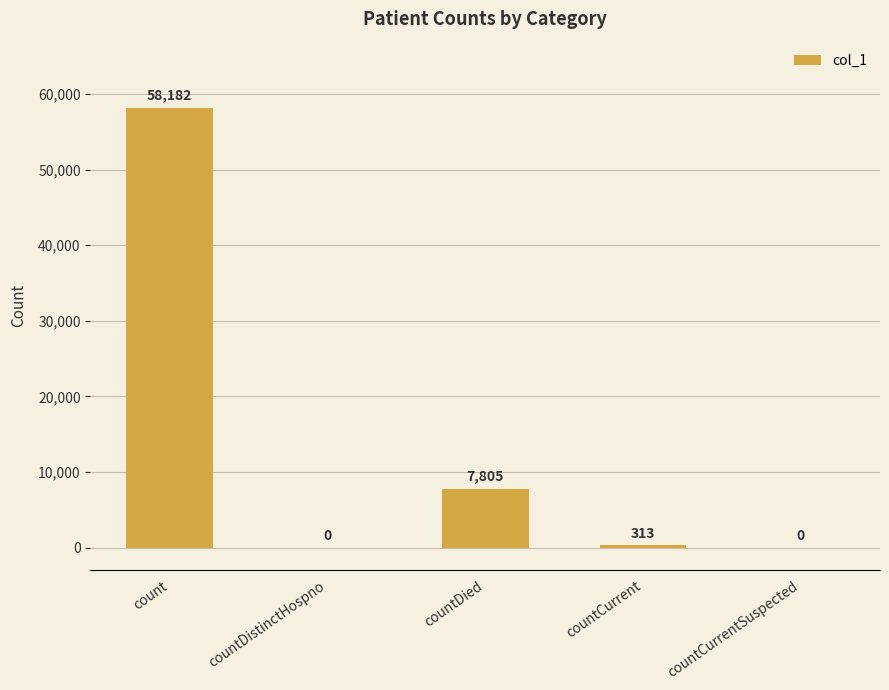

Reading right to left, list all the values displayed in this chart.

countCurrentSuspected=0	countCurrent=313	countDied=7805	countDistinctHospno=0	count=58182